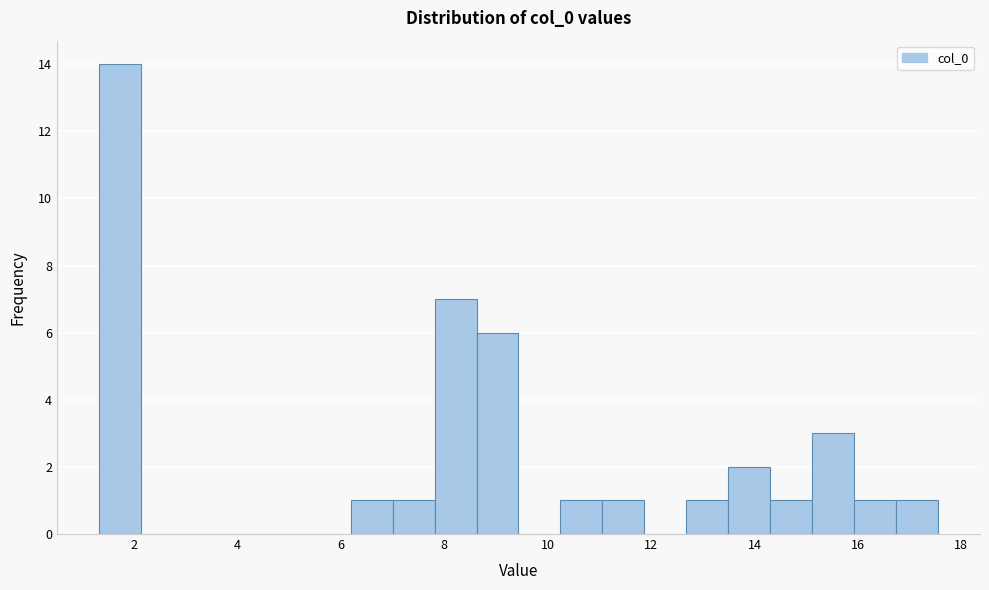

Over which range of the x-axis is the bar tallest?

1.4 to 2.2